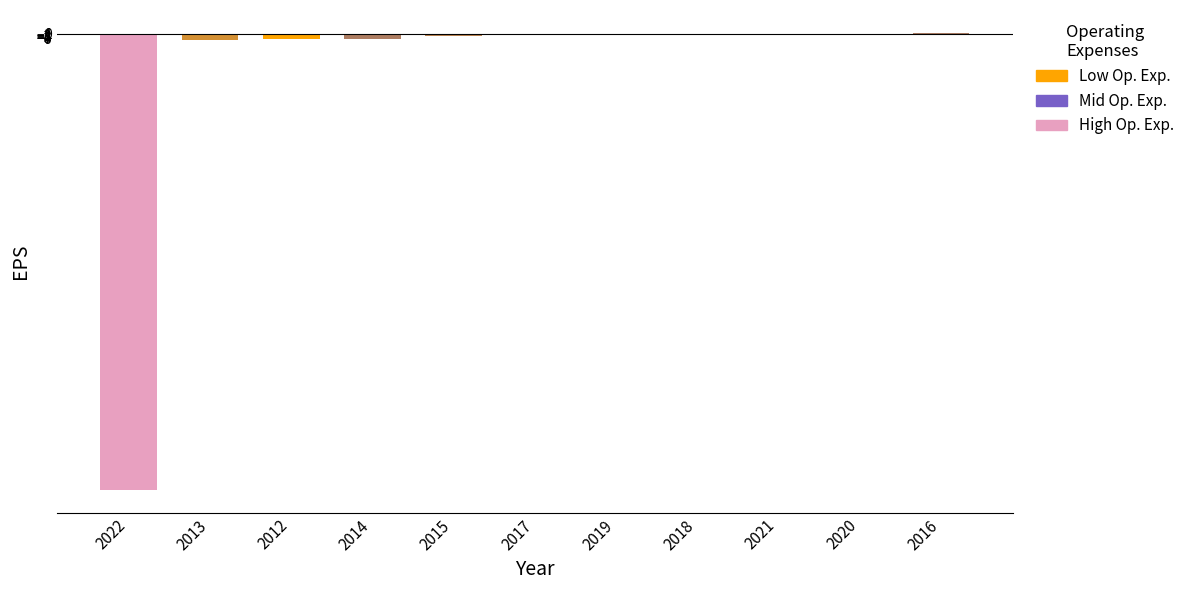

What is the sum of all values?

-646.9